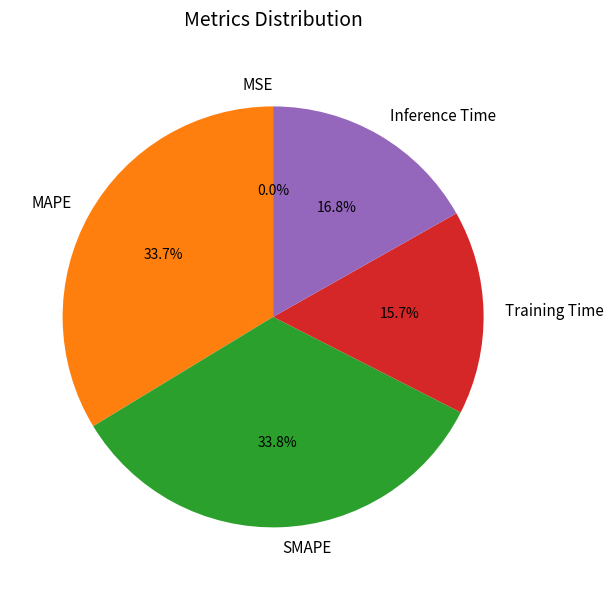

Is there a majority slice in this chart?

No